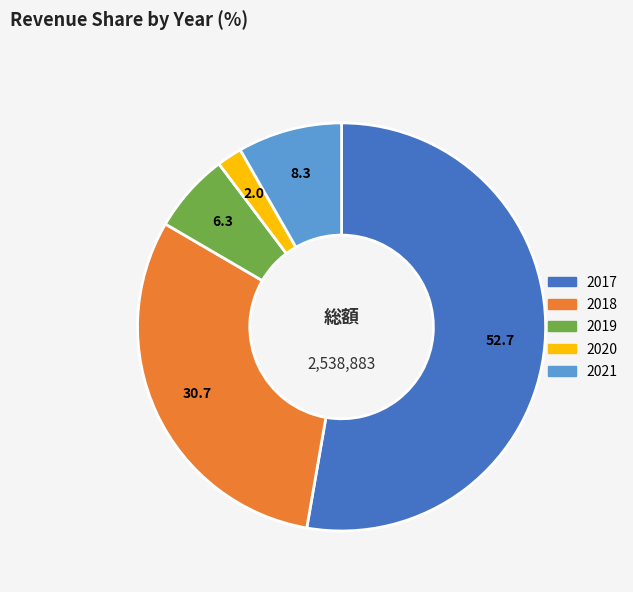

Approximately how many times larger is the value at 2020 compared to 2021?

0.2